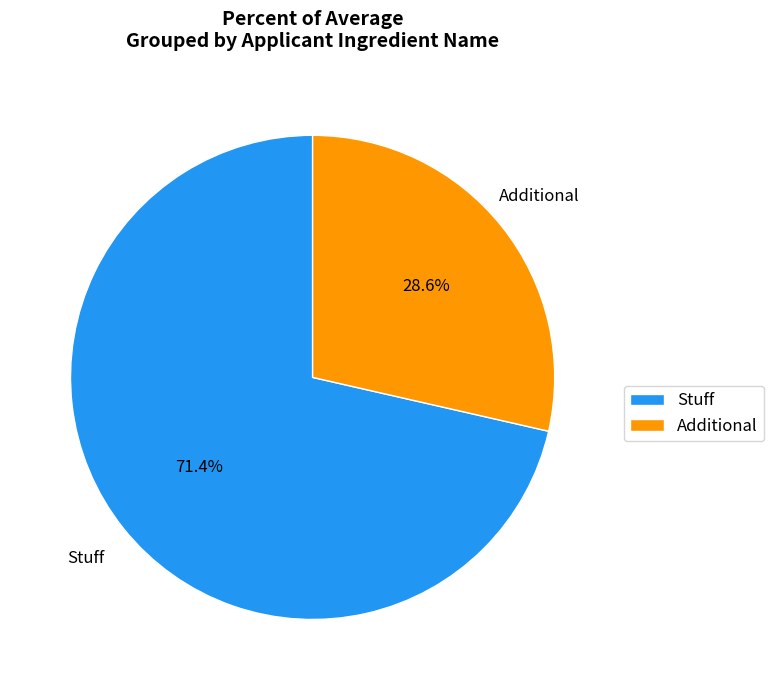

What percentage is the Additional slice, to the nearest percent?

29%